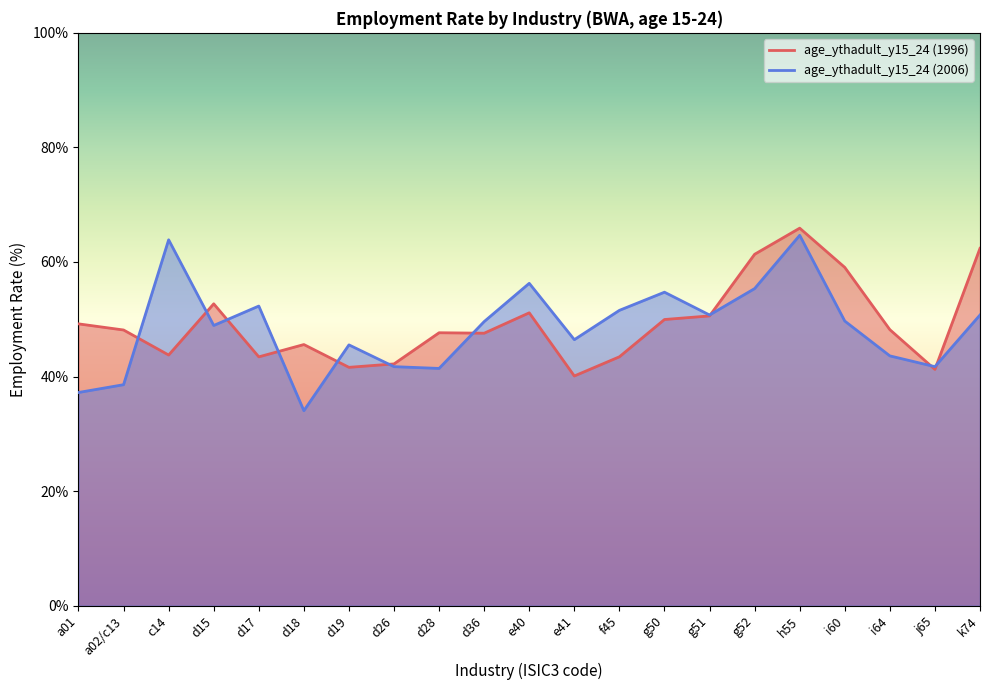

How many times do age_ythadult_y15_24 (2006) and age_ythadult_y15_24 (1996) cross each other?

10